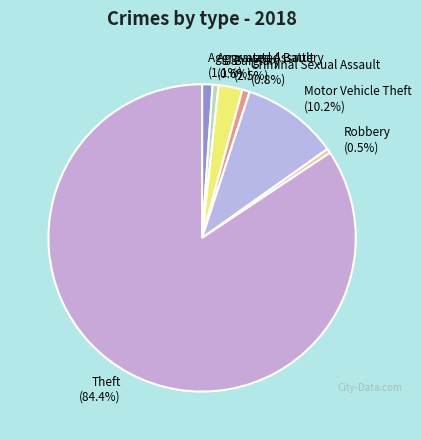

Combined, do Robbery and Burglary account for over 50%?

No